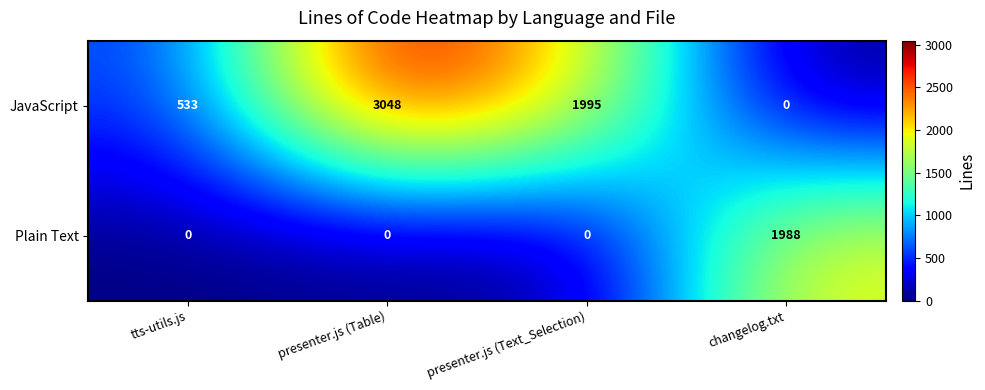

Is it true that JavaScript equals 533 at tts-utils.js?

True